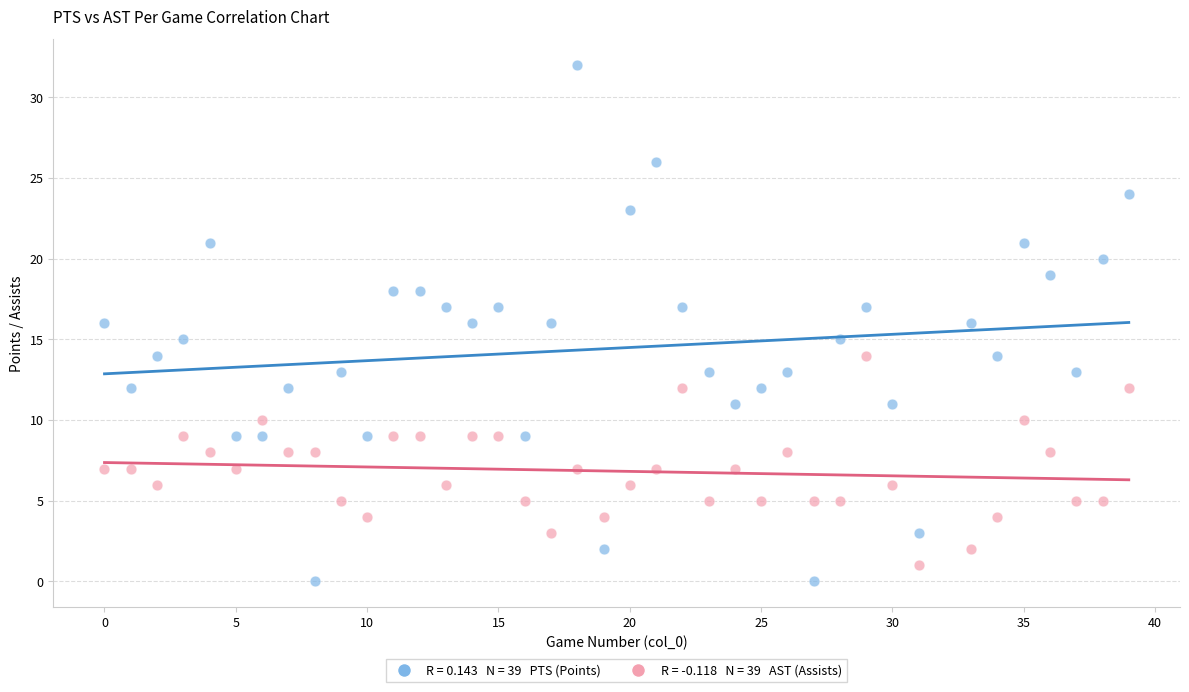

Across all data points, what is the range of Y values (max minus min)?

32